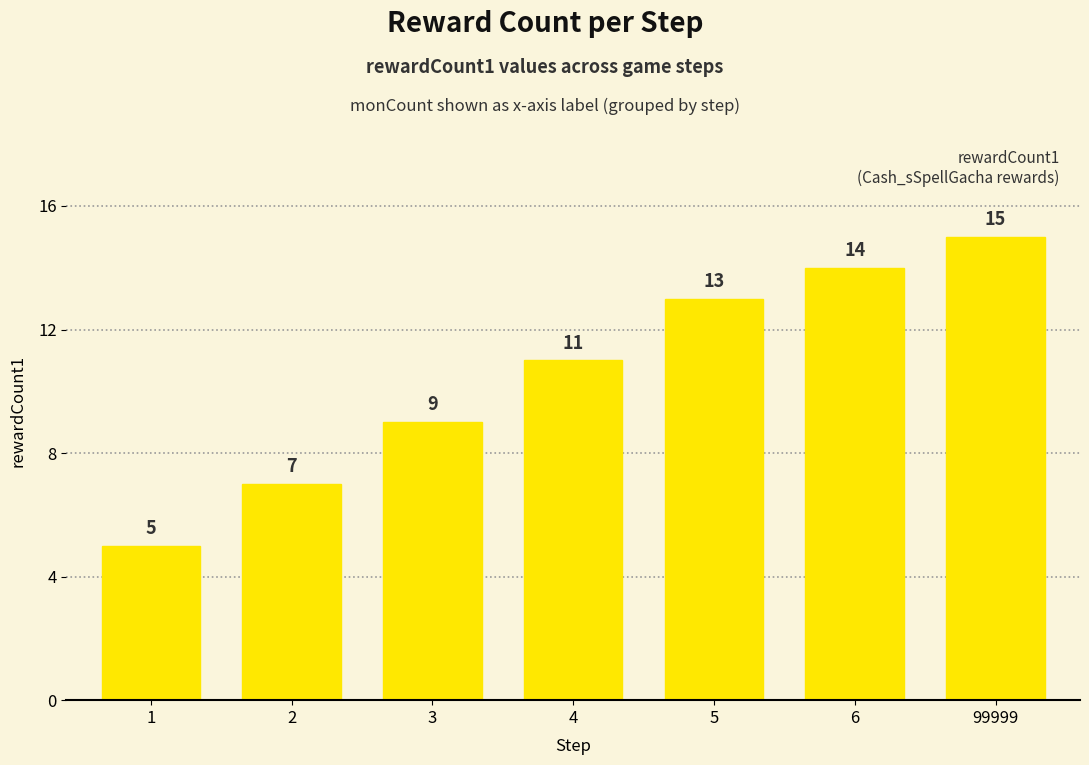

What is the difference between the second highest and minimum values?

9